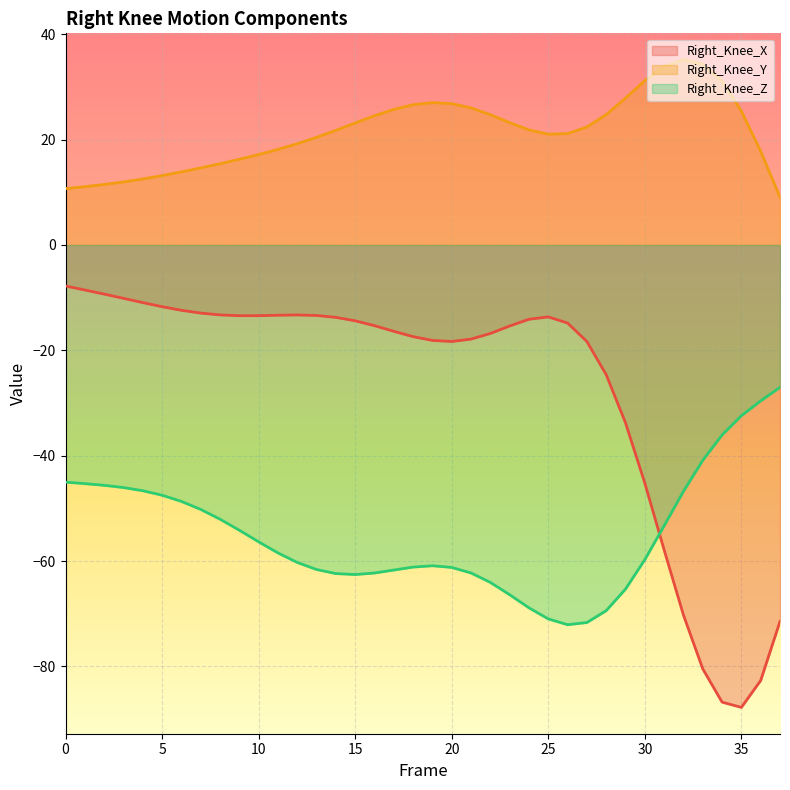

Does the chart display data point markers on the line(s)?

No